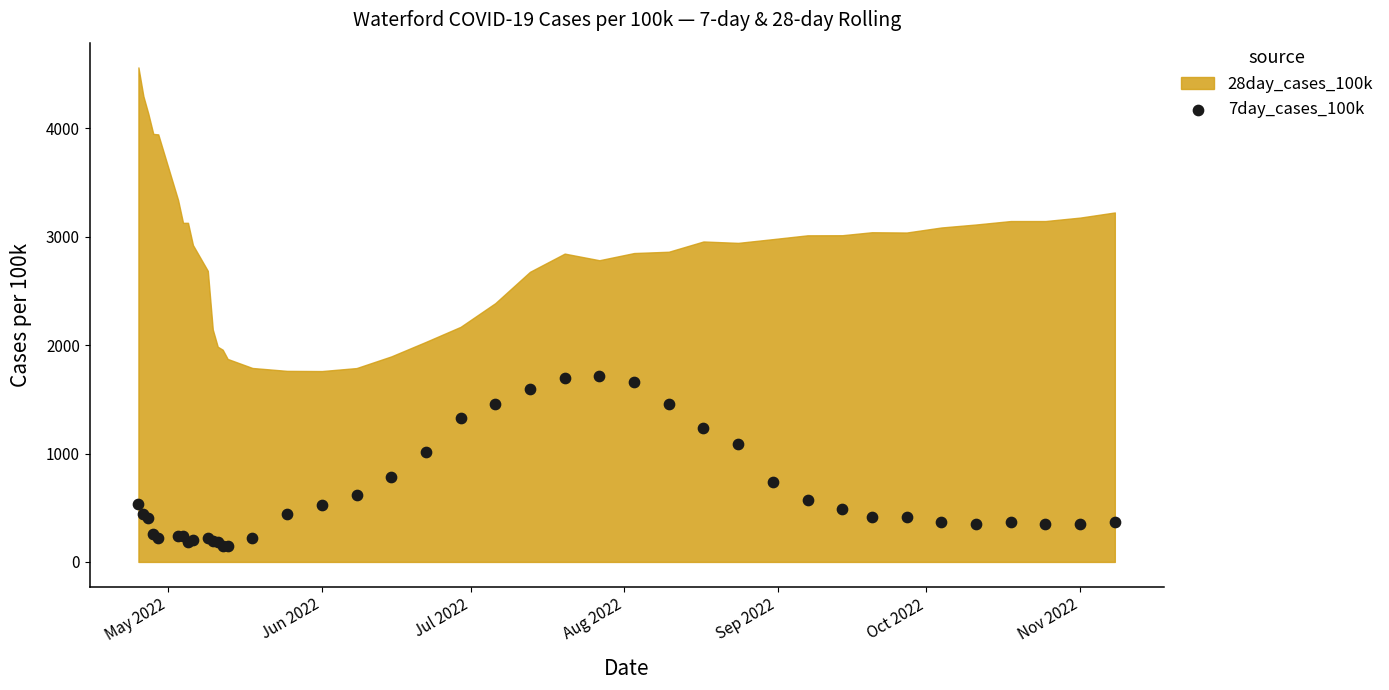

What Y value in the scatter plot is closest to 933?

1015.7